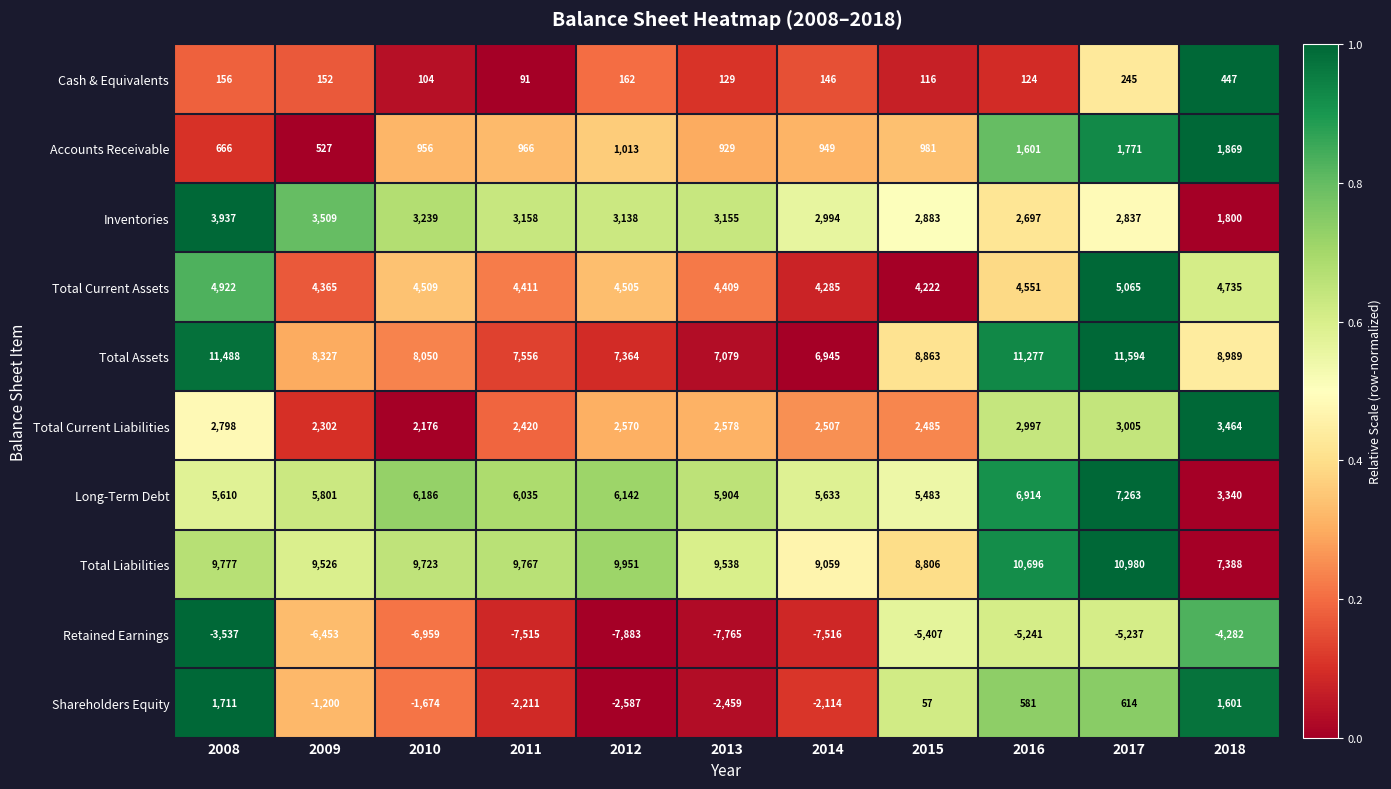

What is the average value of the Cash & Equivalents series?

170